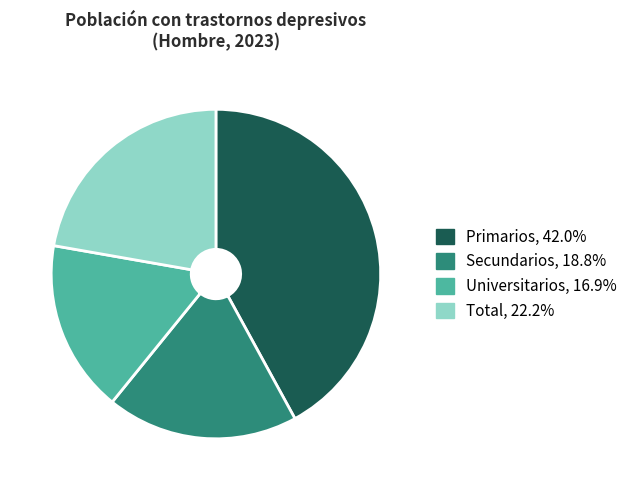

Does any single category account for the majority?

No